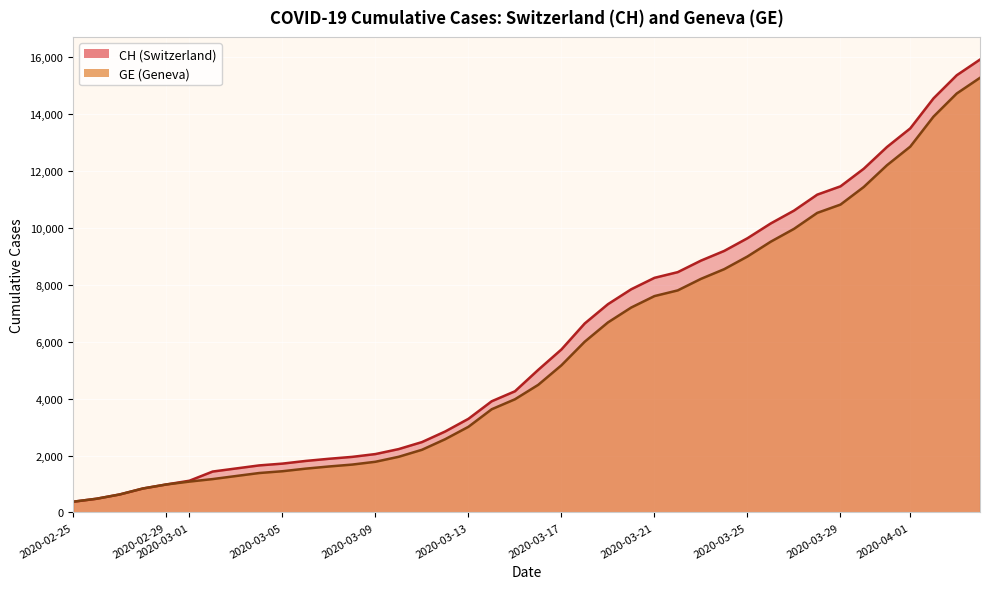

Where is CH nearest to the value 8150?

2020-03-21